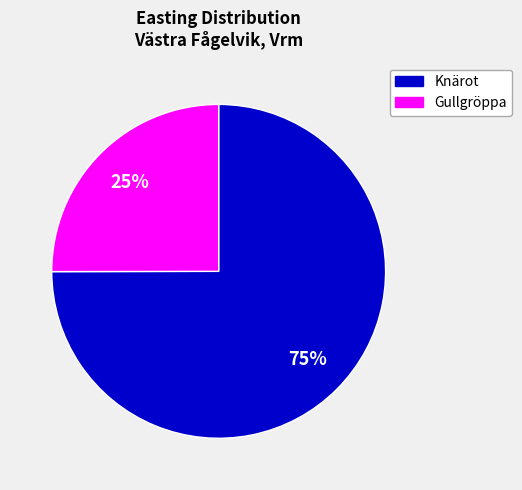

Count the number of slices in the pie.

2